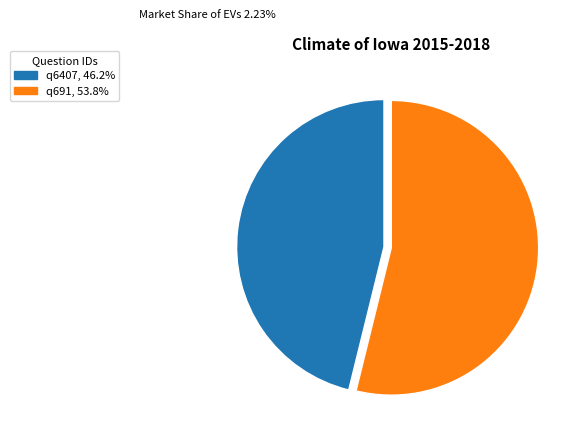

What is the ratio of the value at q6407, 46.2% to the value at q691, 53.8%?

0.9